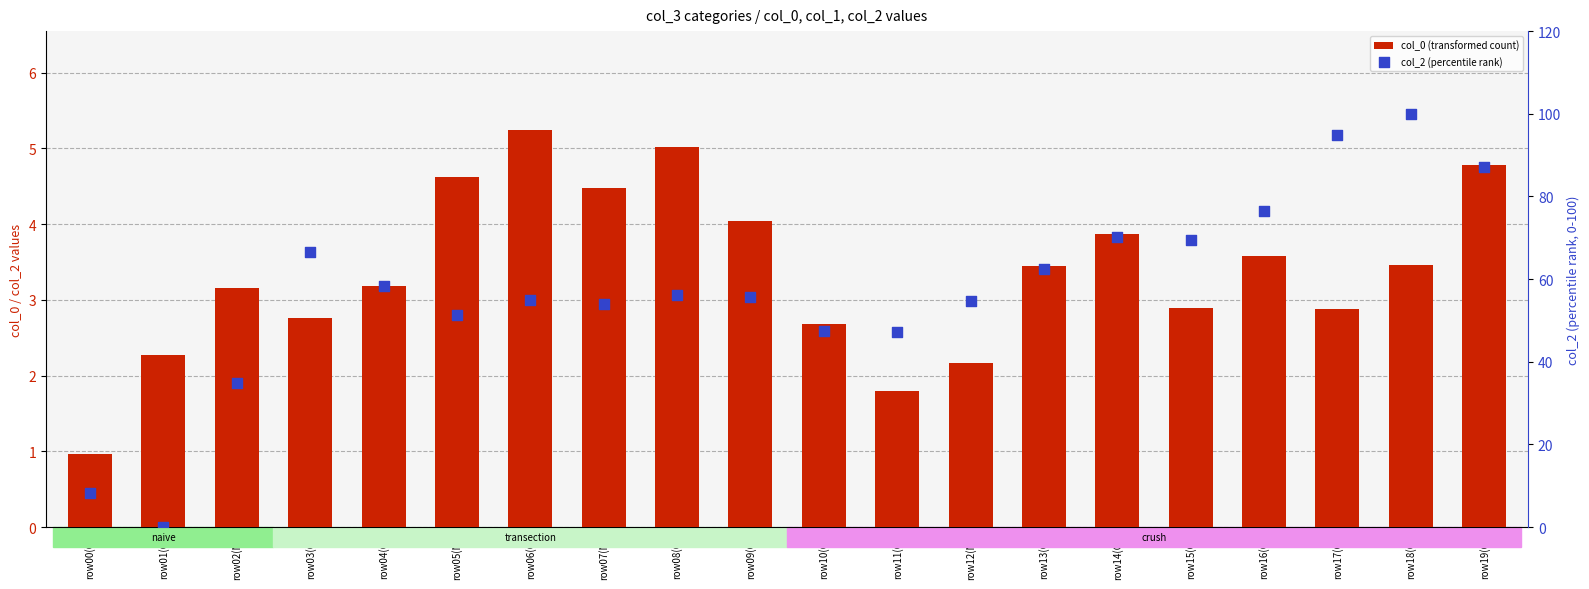

What is the total value across all series at row14(O)?

74.1